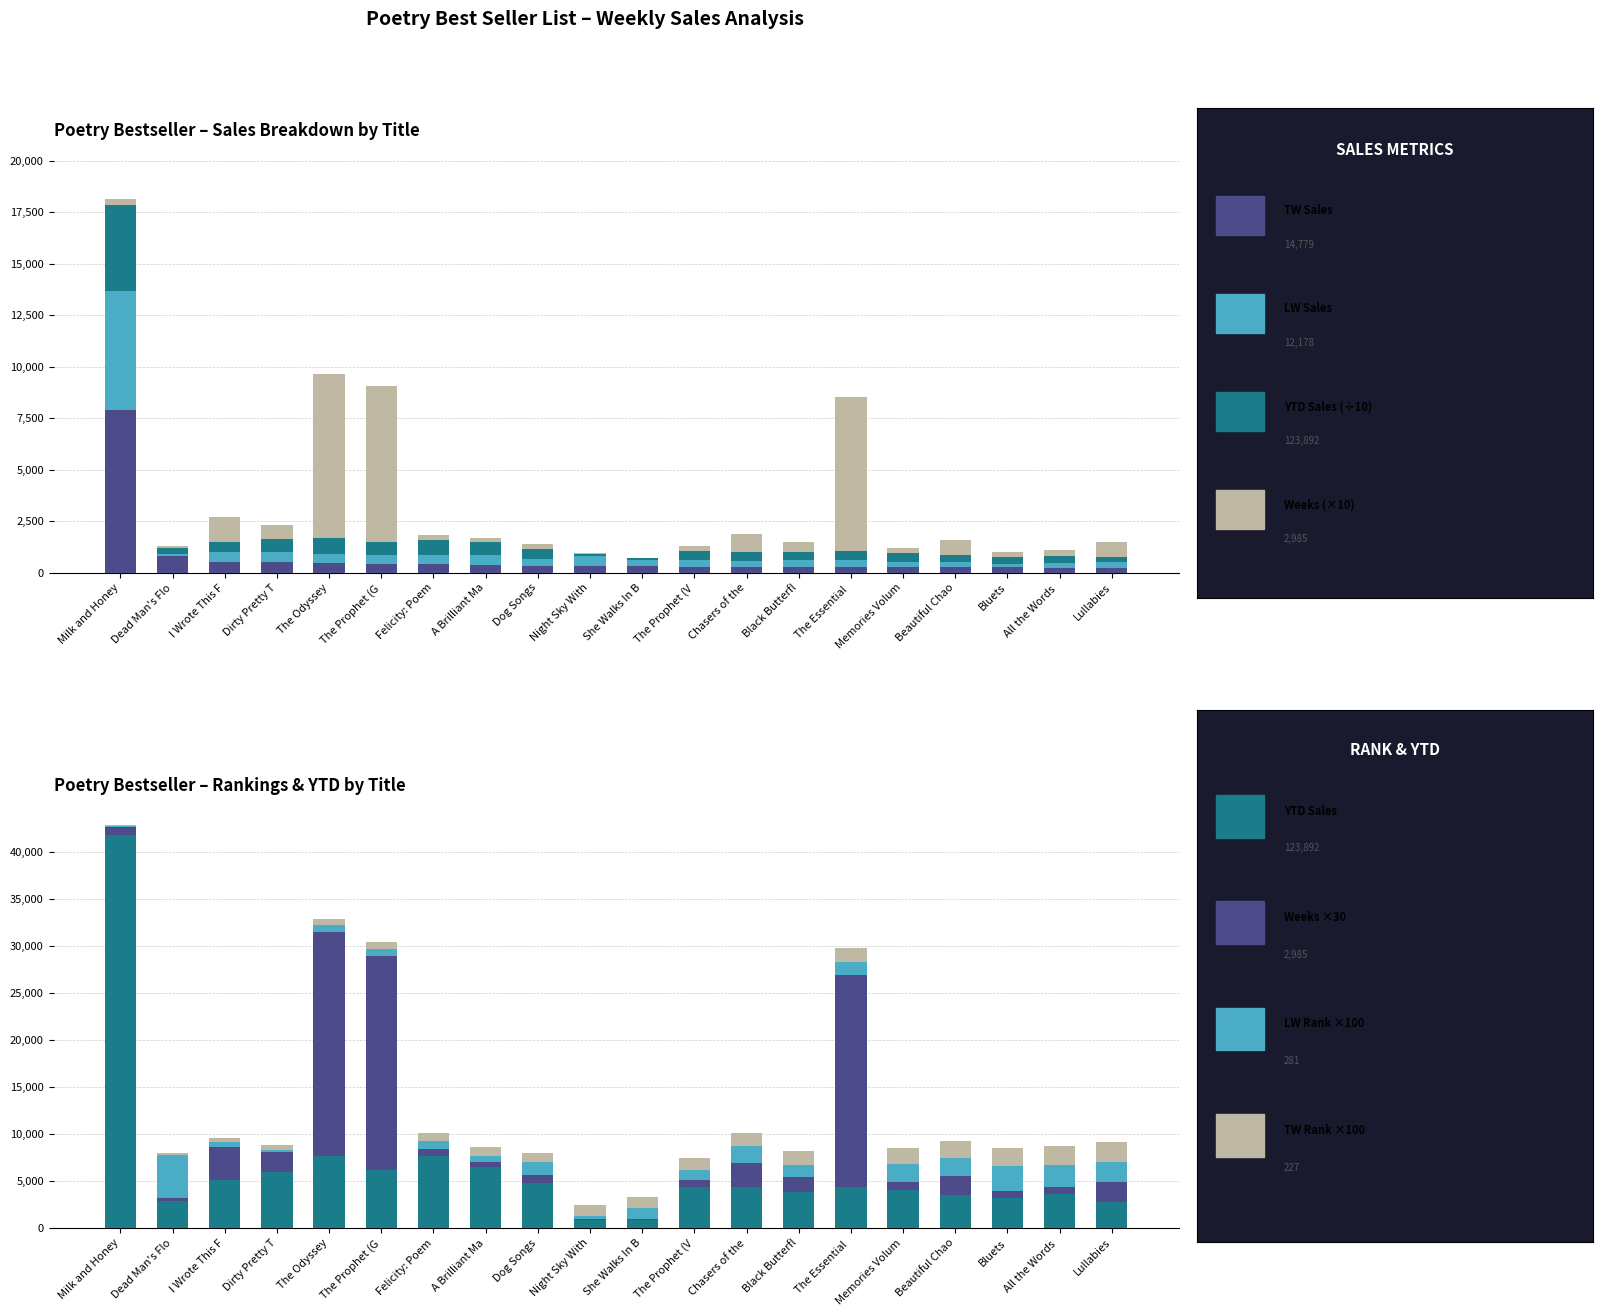

The LW Sales series shows 98.6 at All the Words. True or false?

False